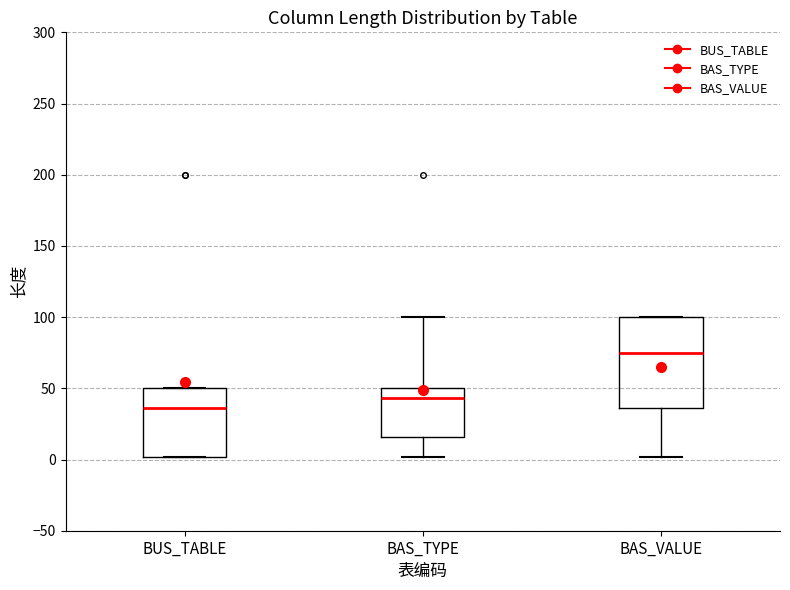

Where does the median line of the box for BAS_VALUE sit on the y-axis? The values are not printed on the chart, so give them approximately, as read against the axis.

75